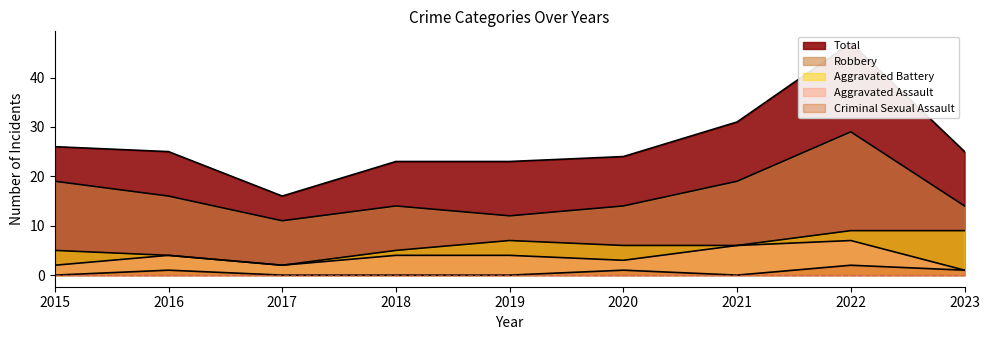

How many interior local valleys does the Total series have?

1